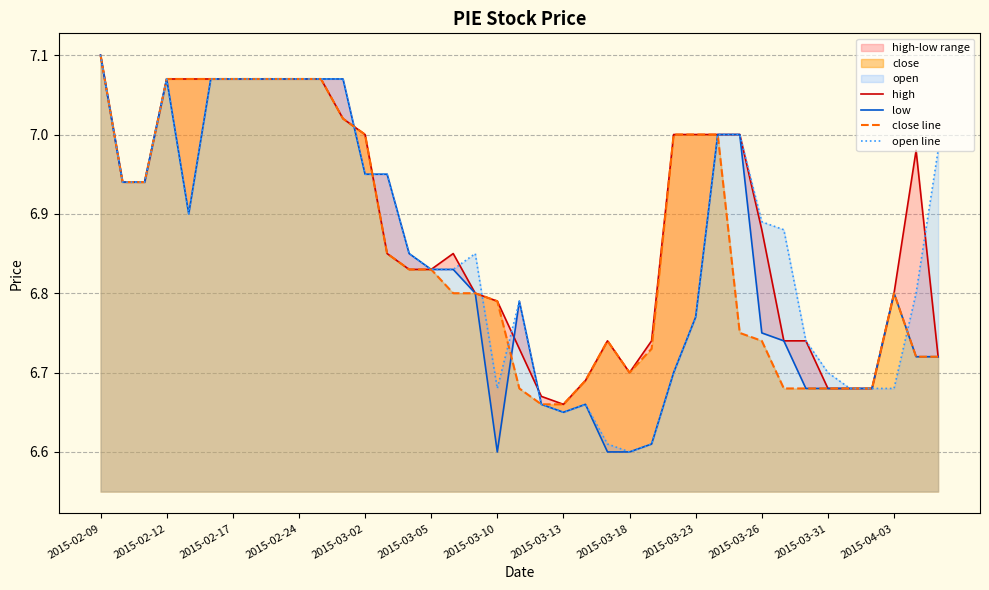

What is the minimum value for close line?

6.7